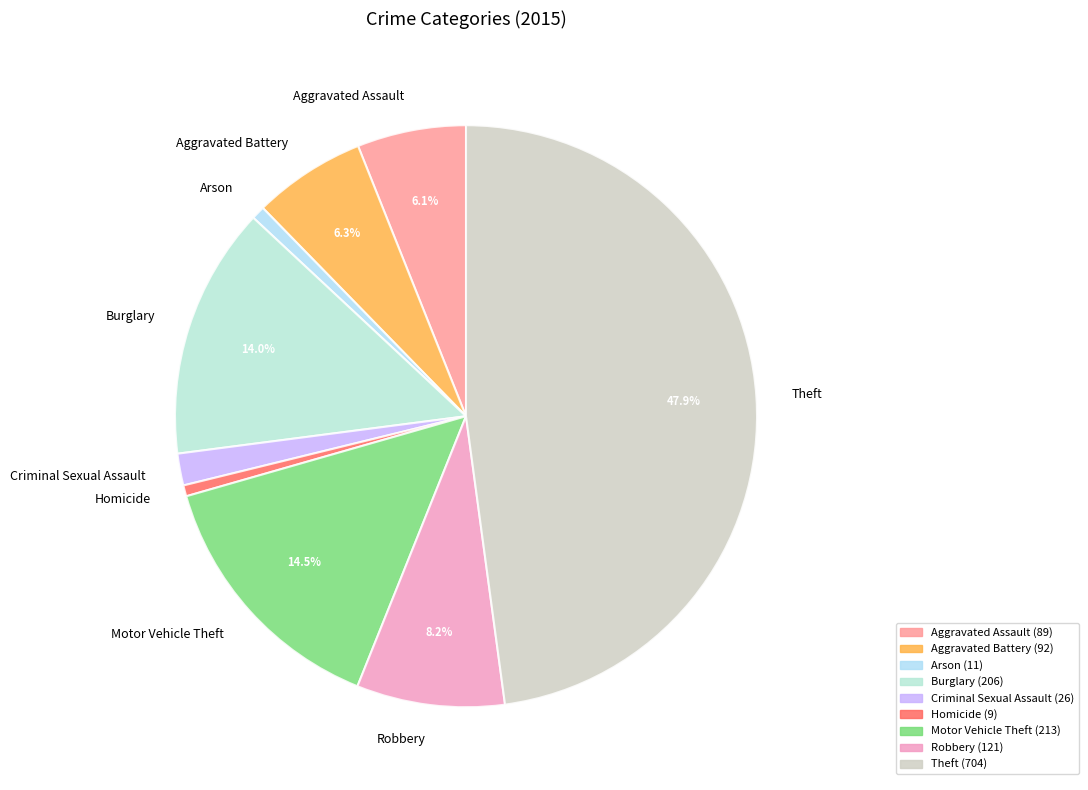

To the nearest percent, what is the combined percentage of Homicide and Aggravated Battery?

7%